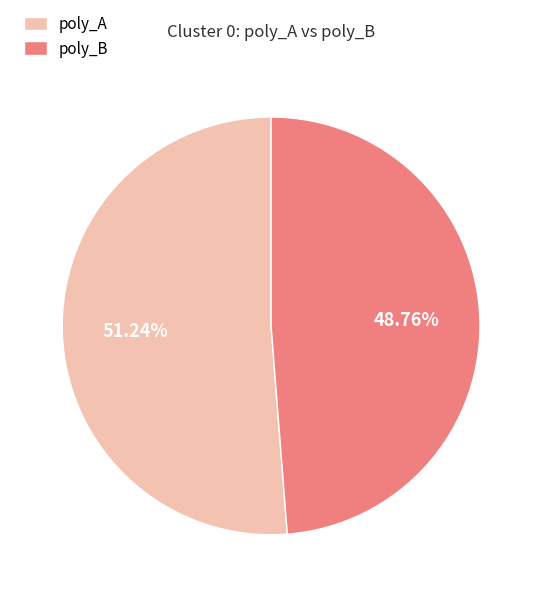

Do poly_A and poly_B together represent more than half of the pie?

Yes